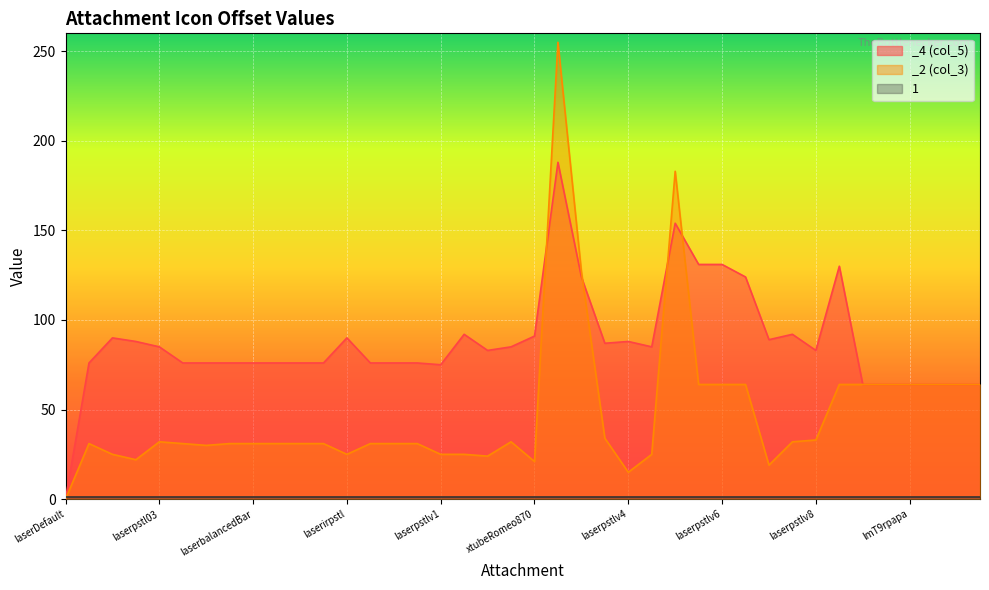

Which has a higher value, guardcustCharlie725v1 or laserpstlv6?

guardcustCharlie725v1